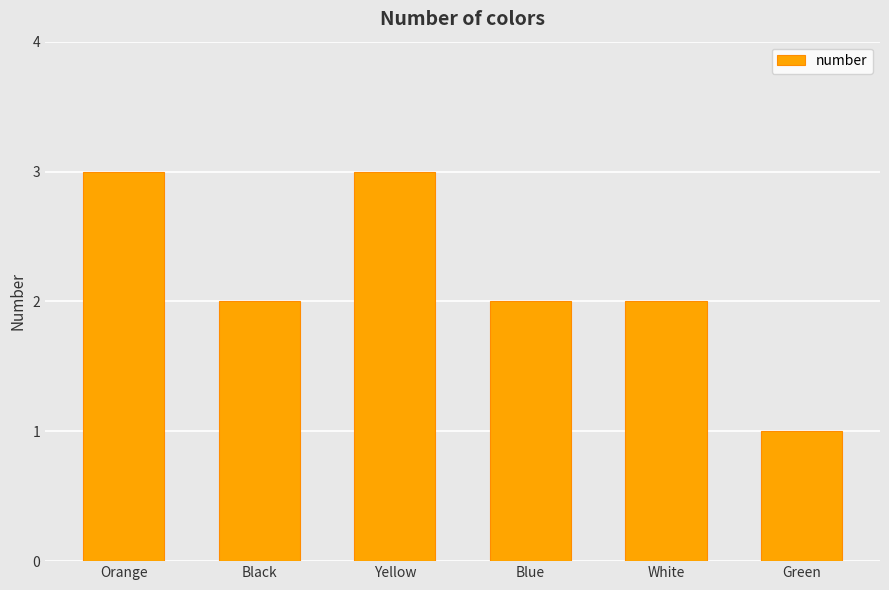

Read the value at Green.

1